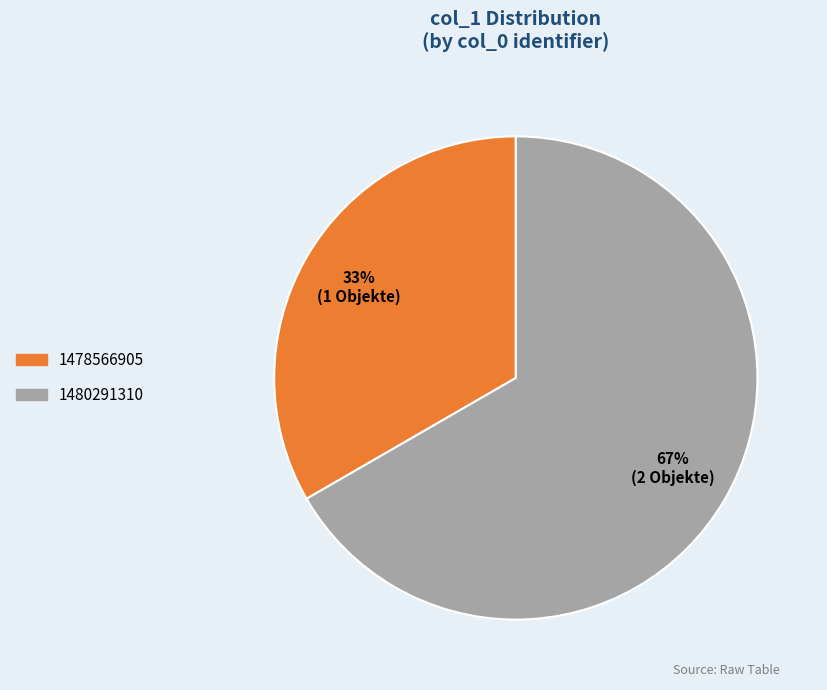

To the nearest percent, what is the average slice percentage?

50%